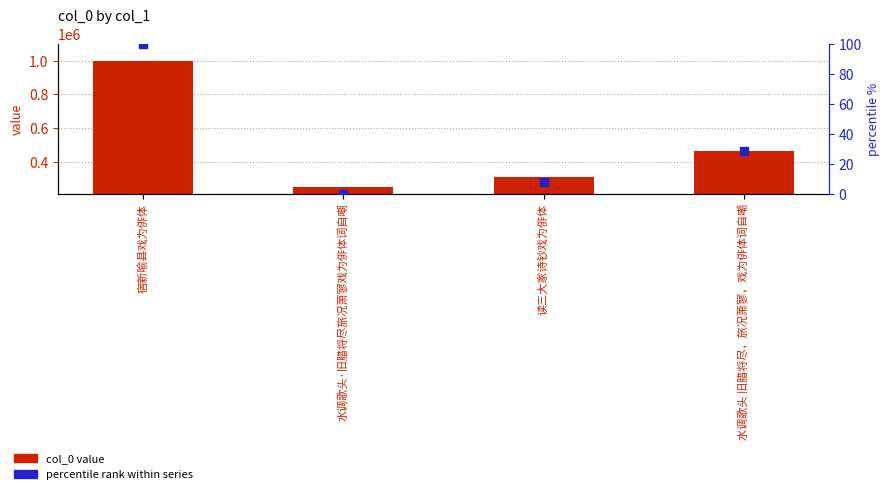

Which series reaches the minimum Y coordinate?

percentile rank